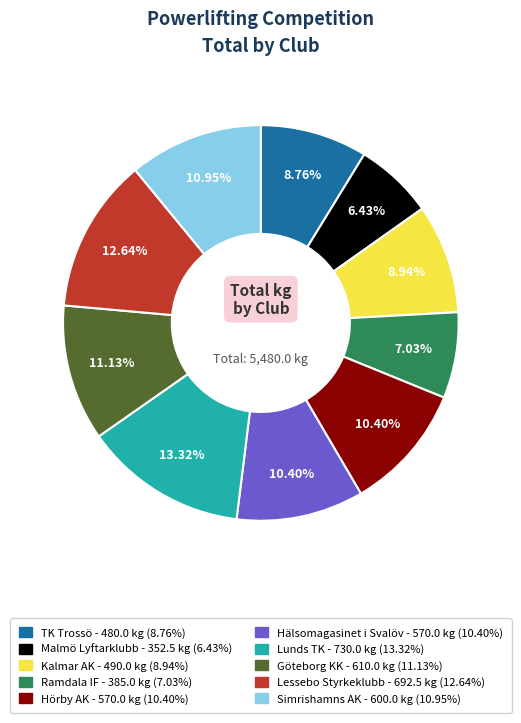

What is the ratio of the value at Malmö Lyftarklubb to the value at Hälsomagasinet i Svalöv?

0.6